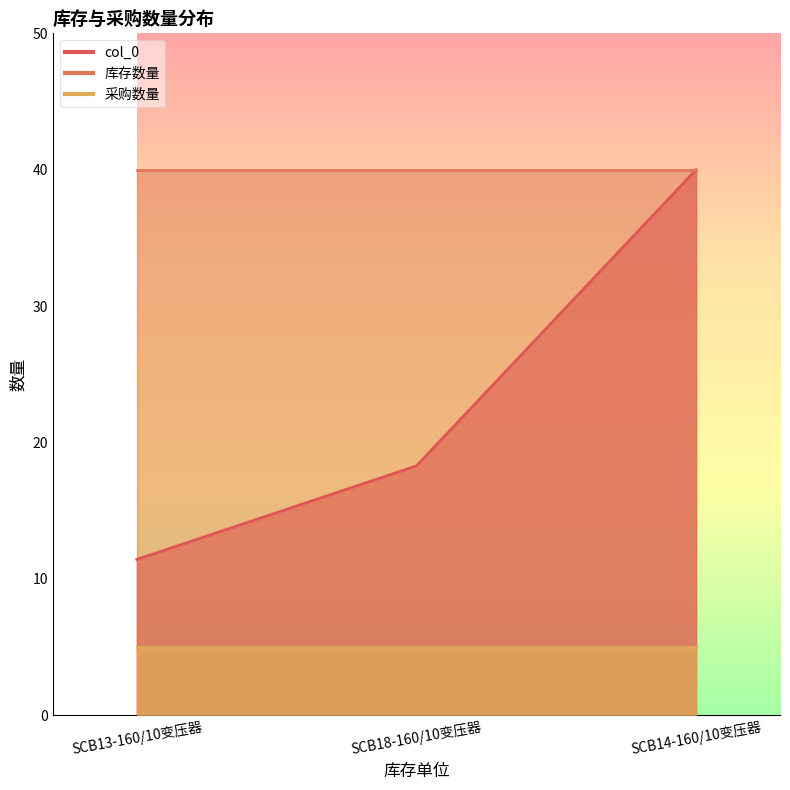

The 采购数量 series shows 1 at 支. True or false?

False